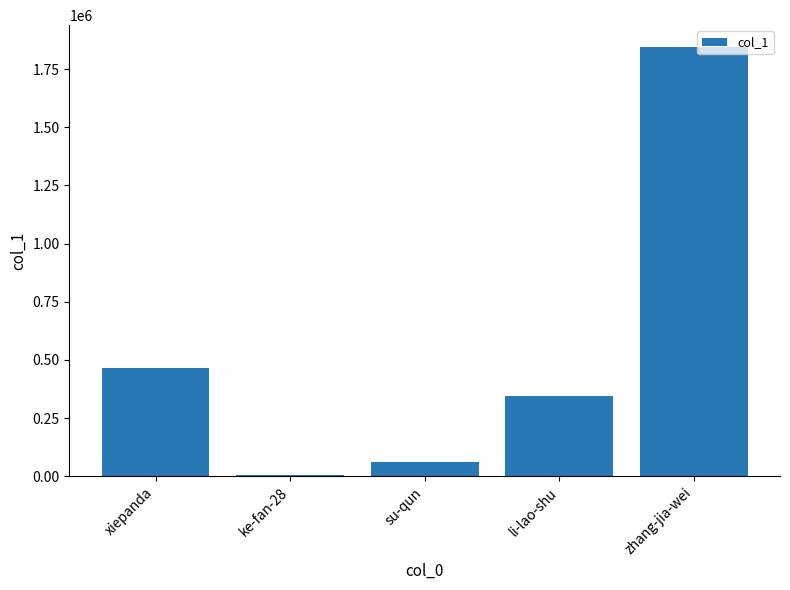

The value at xiepanda is 606632. True or false?

False